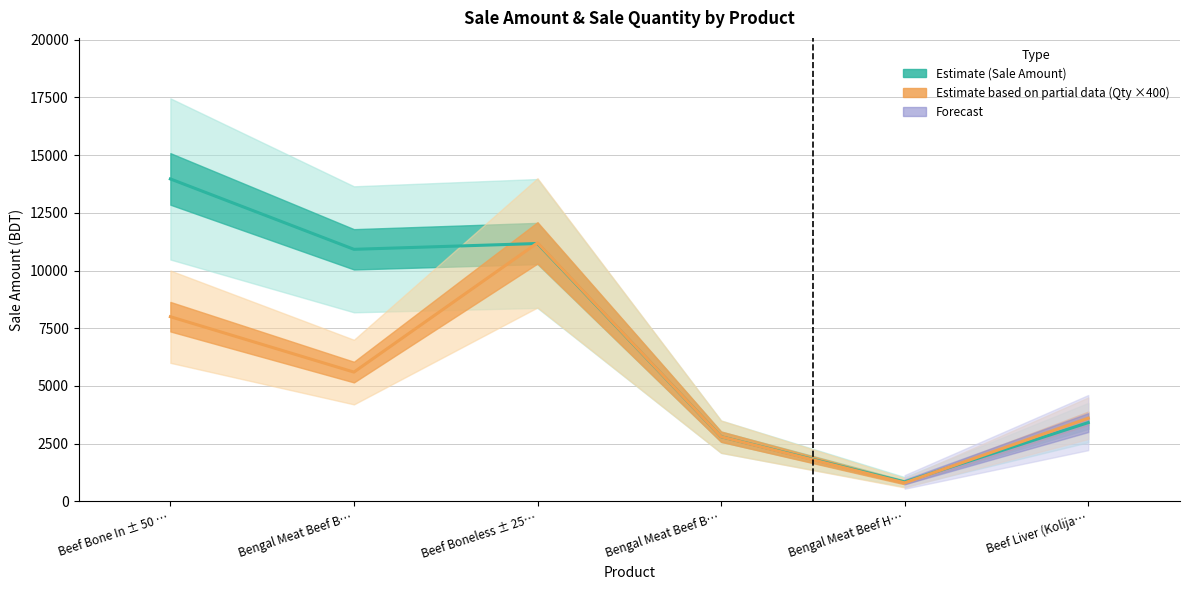

Reading right to left, transcribe all the data shown in this chart.

Sale Amount (Estimate): Beef Liver (Kolija…=3411	Bengal Meat Beef H…=840	Bengal Meat Beef B…=2800	Beef Boneless ± 25…=11172	Bengal Meat Beef B…=10920	Beef Bone In ± 50 …=13970
Sale Quantity × 400 (Partial Est.): Beef Liver (Kolija…=3600	Bengal Meat Beef H…=800	Bengal Meat Beef B…=2800	Beef Boneless ± 25…=11200	Bengal Meat Beef B…=5600	Beef Bone In ± 50 …=8000